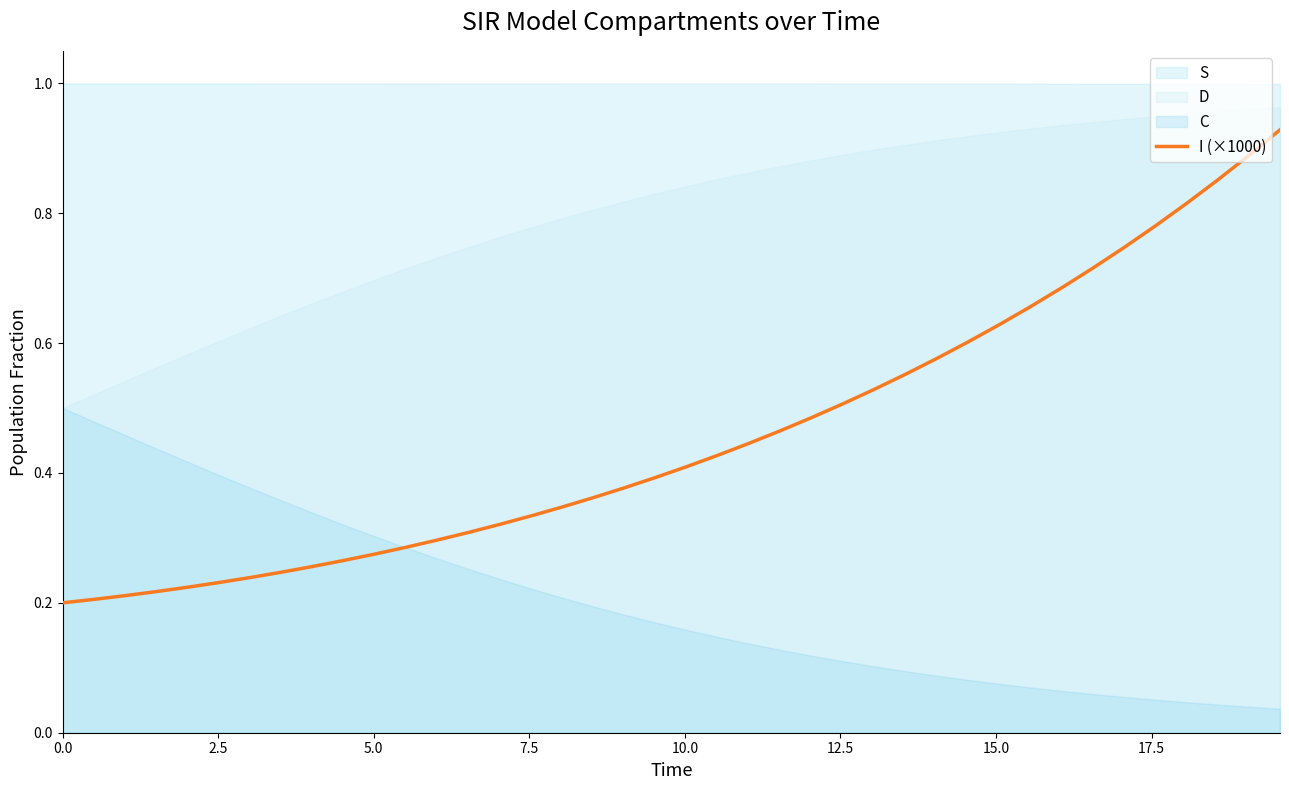

What is the maximum value shown in the chart?

0.9